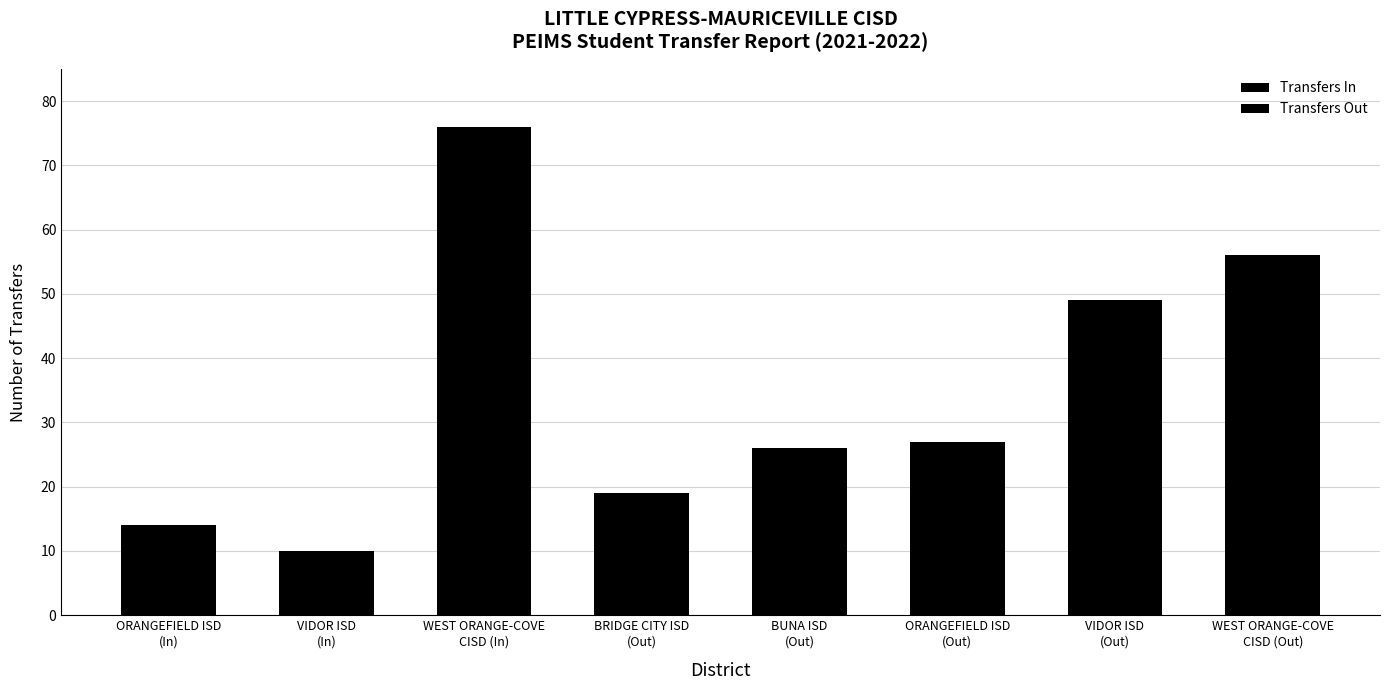

Are the bars horizontal?

No